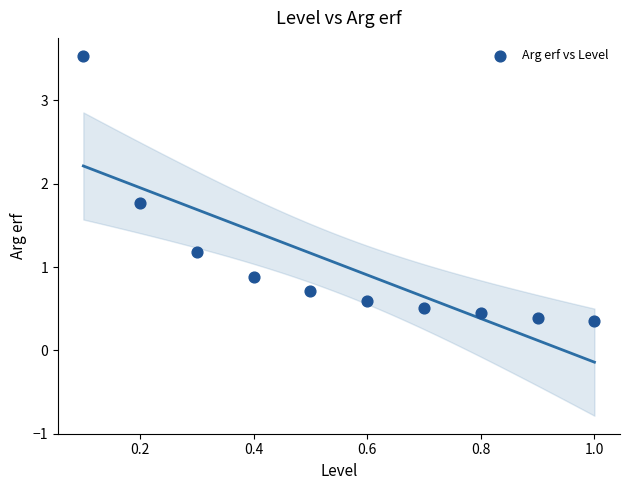

What Y value in the scatter plot is closest to 1?

0.9